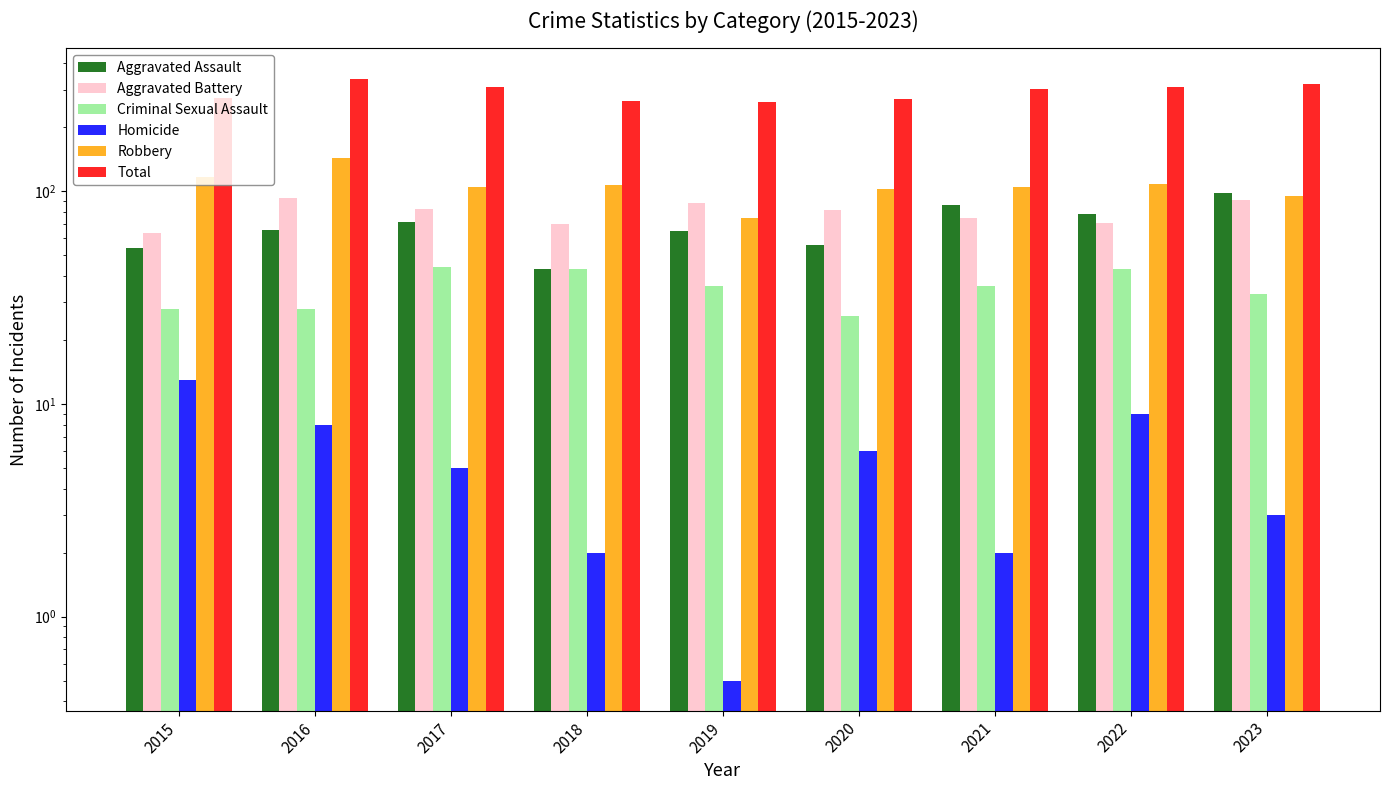

What is the value of the Aggravated Assault bar at the 8th from the left?

78.0